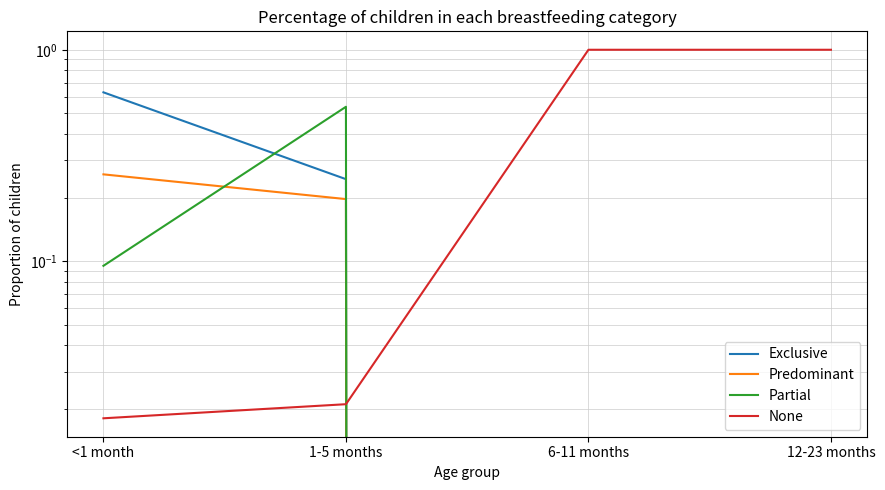

Rank the categories by None value from lowest to highest.

<1 month, 1-5 months, 6-11 months, 12-23 months